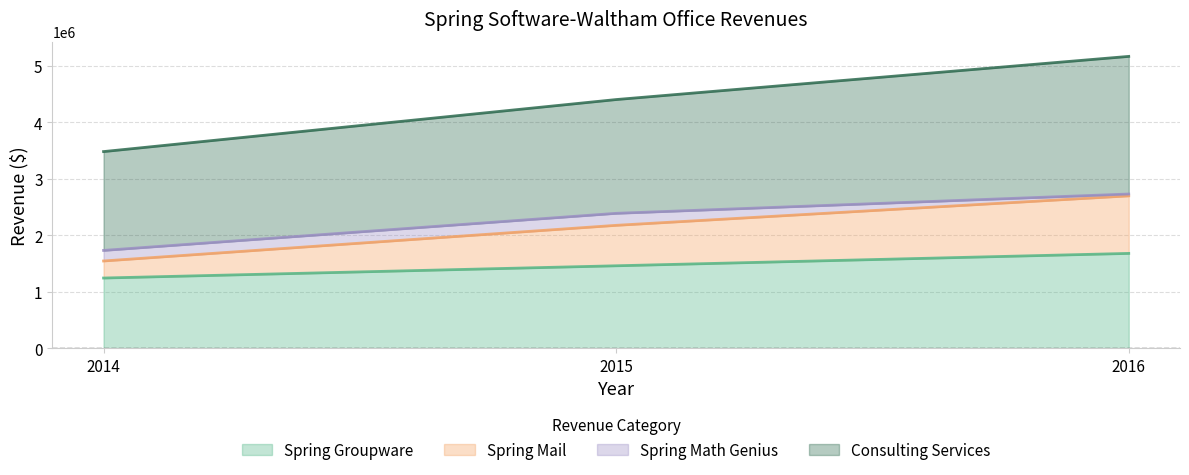

What is the difference between the maximum and minimum values in the Spring Groupware series?

436078.5